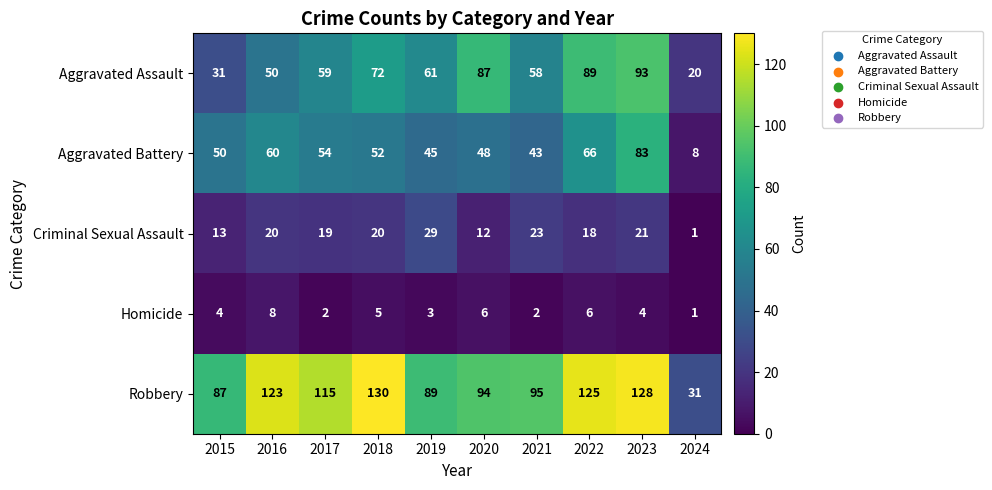

True or false: Homicide has a value of 3 at 2019.

True